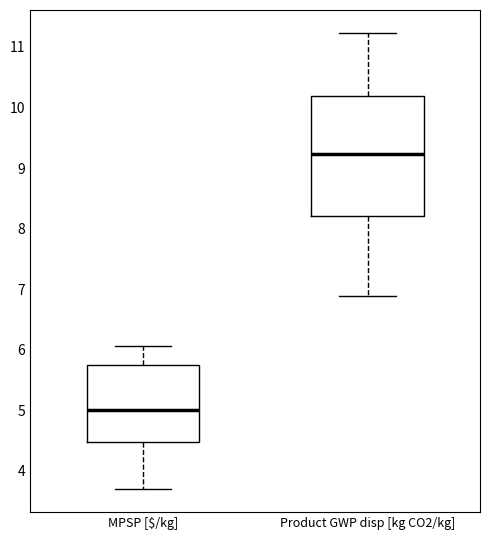

Reading left to right, transcribe this box plot: for each box, give where its median line is, the range the box spans, and where its two whiskers end, as read against the y-axis. The values are not printed on the chart, so give them approximately, as read against the axis.

MPSP [$/kg]: median 5.0, box 4.5 to 5.7, whiskers 3.7 to 6.1
Product GWP disp [kg CO2/kg]: median 9.2, box 8.2 to 10.2, whiskers 6.9 to 11.2